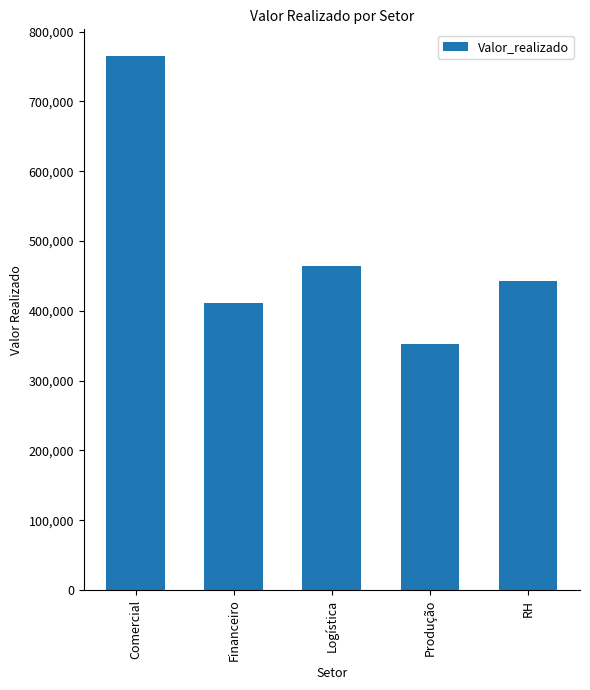

What is the value of the 3rd bar from the left?

464041.6